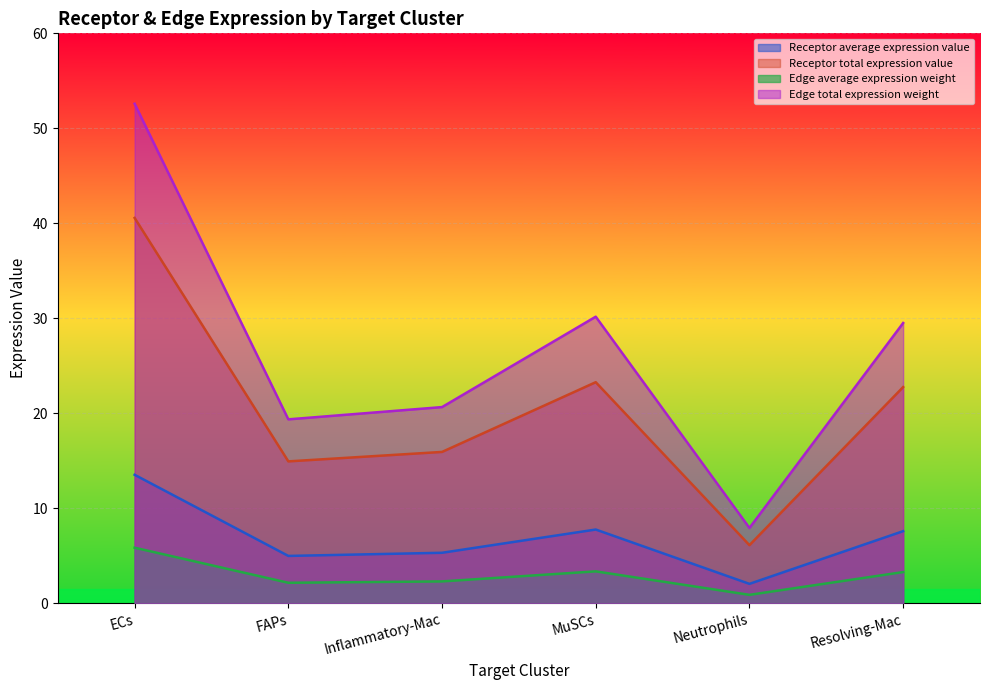

True or false: Edge total expression weight has more than 2 points higher than both neighbors.

False